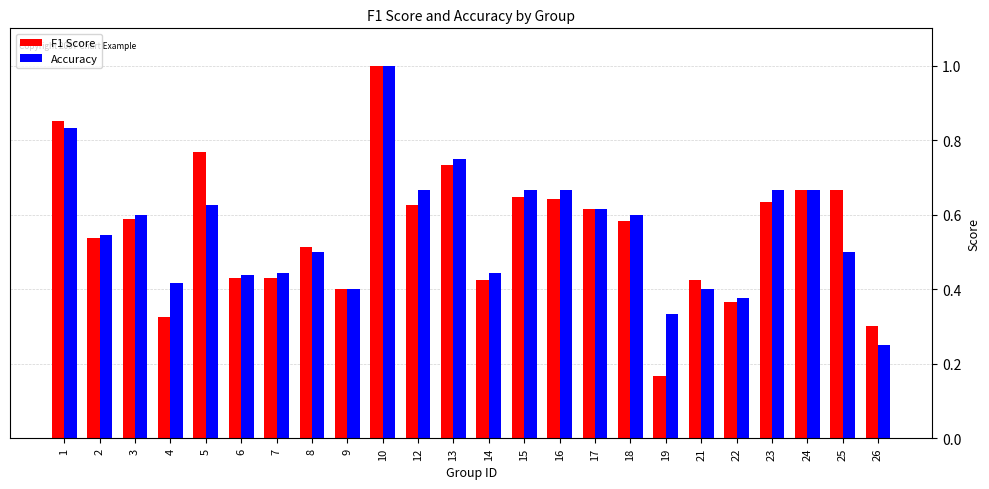

The F1 Score series shows 0.5 at 22. True or false?

False